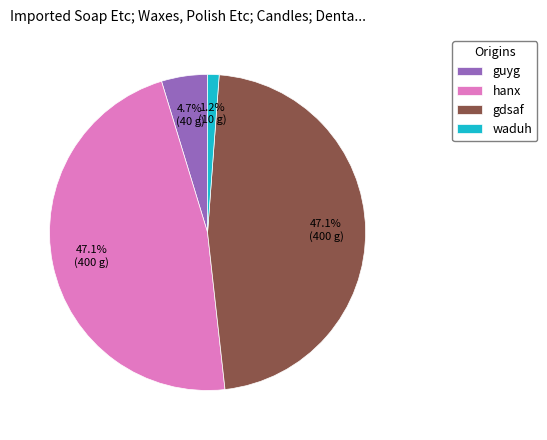

What percentage is NOT represented by waduh?

98.8%